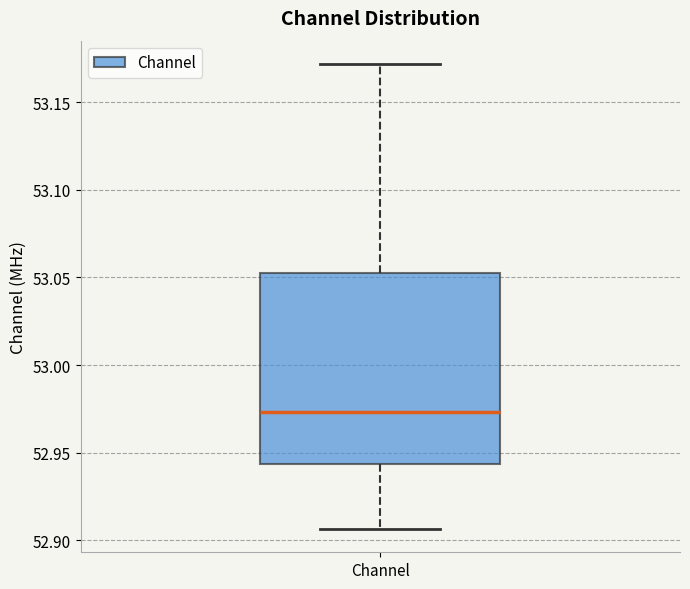

Where is the upper edge of the box for Channel on the y-axis? The values are not printed on the chart, so give them approximately, as read against the axis.

53.055